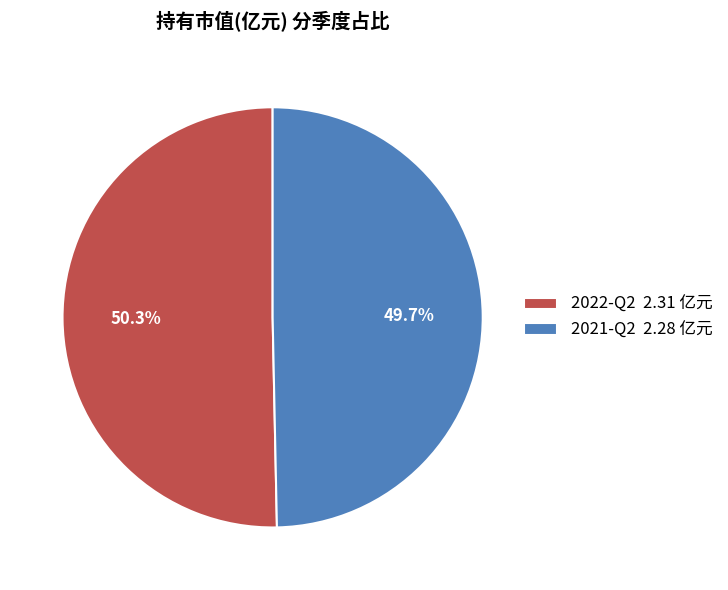

To the nearest percent, what portion does 2022-Q2 represent?

50%